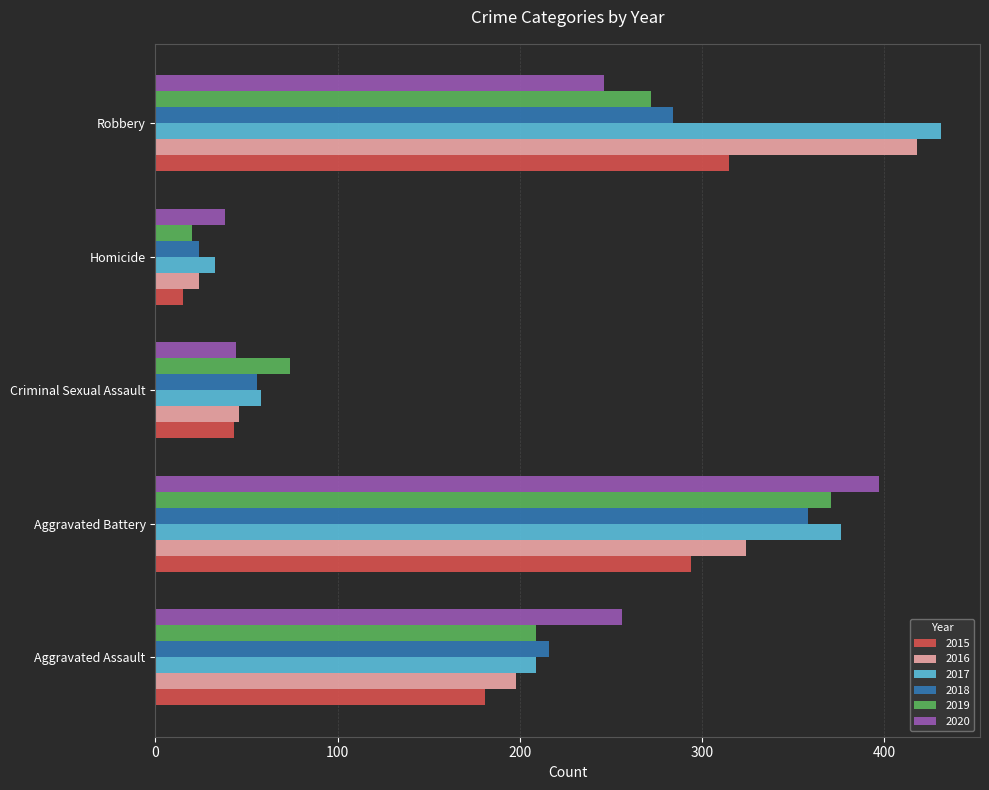

The 2016 series shows 24 at Homicide. True or false?

True